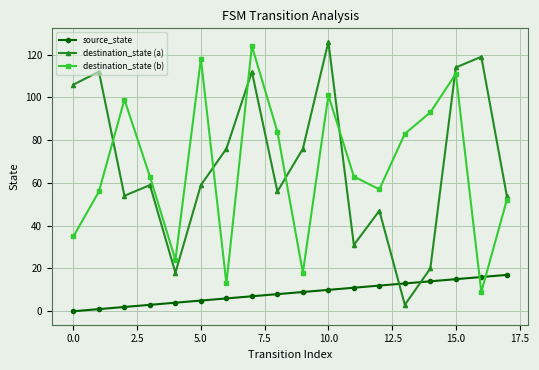

How many interior local peaks does the destination_state (a) series have?

6